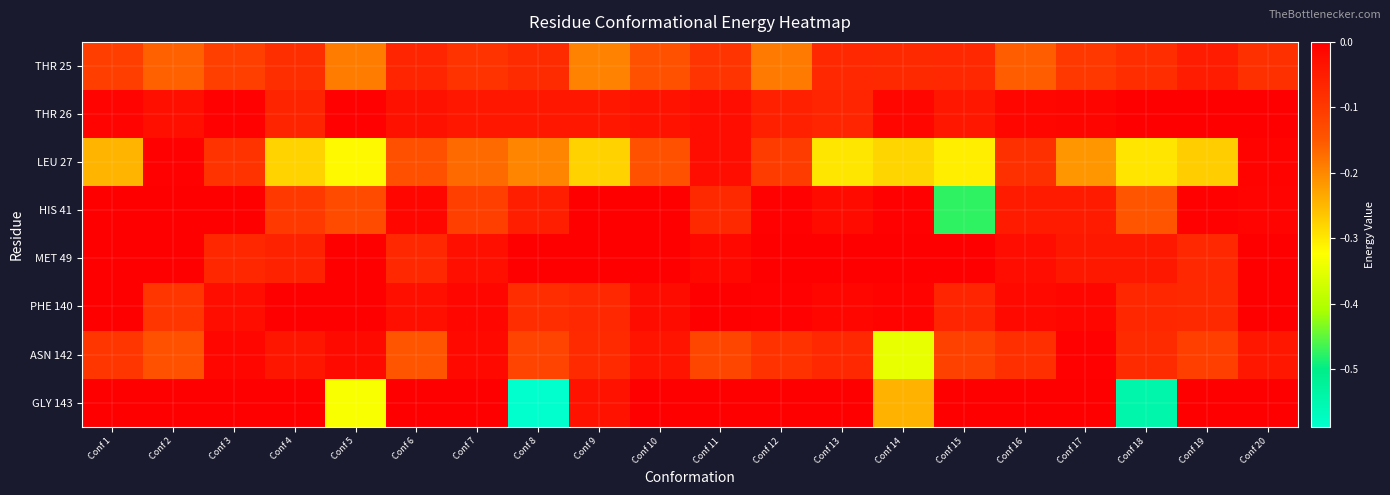

Reading left to right, extract all data points from this chart.

THR 25: Conf 1=-0.1	Conf 2=-0.2	Conf 3=-0.1	Conf 4=-0.1	Conf 5=-0.2	Conf 6=-0.1	Conf 7=-0.1	Conf 8=-0.1	Conf 9=-0.2	Conf 10=-0.1	Conf 11=-0.1	Conf 12=-0.2	Conf 13=-0.1	Conf 14=-0.1	Conf 15=-0.1	Conf 16=-0.2	Conf 17=-0.1	Conf 18=-0.1	Conf 19=-0.0	Conf 20=-0.1
THR 26: Conf 1=-0.0	Conf 2=-0.0	Conf 3=-0.0	Conf 4=-0.1	Conf 5=-0.0	Conf 6=-0.0	Conf 7=-0.0	Conf 8=-0.0	Conf 9=-0.0	Conf 10=-0.0	Conf 11=-0.0	Conf 12=-0.1	Conf 13=-0.1	Conf 14=-0.0	Conf 15=-0.0	Conf 16=-0.0	Conf 17=-0.0	Conf 18=0.0	Conf 19=0.0	Conf 20=0.0
LEU 27: Conf 1=-0.2	Conf 2=-0.0	Conf 3=-0.1	Conf 4=-0.3	Conf 5=-0.3	Conf 6=-0.1	Conf 7=-0.2	Conf 8=-0.2	Conf 9=-0.3	Conf 10=-0.1	Conf 11=-0.0	Conf 12=-0.1	Conf 13=-0.3	Conf 14=-0.3	Conf 15=-0.3	Conf 16=-0.1	Conf 17=-0.2	Conf 18=-0.3	Conf 19=-0.3	Conf 20=-0.0
HIS 41: Conf 1=0.0	Conf 2=0.0	Conf 3=0.0	Conf 4=-0.1	Conf 5=-0.1	Conf 6=-0.0	Conf 7=-0.1	Conf 8=-0.1	Conf 9=-0.0	Conf 10=-0.0	Conf 11=-0.1	Conf 12=-0.0	Conf 13=-0.0	Conf 14=-0.0	Conf 15=-0.5	Conf 16=-0.0	Conf 17=-0.0	Conf 18=-0.1	Conf 19=-0.0	Conf 20=-0.0
MET 49: Conf 1=0.0	Conf 2=0.0	Conf 3=-0.1	Conf 4=-0.1	Conf 5=0.0	Conf 6=-0.1	Conf 7=-0.0	Conf 8=0.0	Conf 9=0.0	Conf 10=0.0	Conf 11=-0.0	Conf 12=0.0	Conf 13=0.0	Conf 14=-0.0	Conf 15=0.0	Conf 16=-0.0	Conf 17=-0.0	Conf 18=-0.0	Conf 19=-0.1	Conf 20=0.0
PHE 140: Conf 1=0.0	Conf 2=-0.1	Conf 3=-0.0	Conf 4=0.0	Conf 5=0.0	Conf 6=-0.0	Conf 7=-0.0	Conf 8=-0.1	Conf 9=-0.1	Conf 10=-0.0	Conf 11=0.0	Conf 12=-0.0	Conf 13=-0.0	Conf 14=-0.0	Conf 15=-0.1	Conf 16=-0.0	Conf 17=-0.0	Conf 18=-0.1	Conf 19=-0.1	Conf 20=-0.0
ASN 142: Conf 1=-0.1	Conf 2=-0.1	Conf 3=-0.0	Conf 4=-0.0	Conf 5=-0.0	Conf 6=-0.1	Conf 7=-0.0	Conf 8=-0.1	Conf 9=-0.1	Conf 10=-0.0	Conf 11=-0.1	Conf 12=-0.1	Conf 13=-0.1	Conf 14=-0.3	Conf 15=-0.1	Conf 16=-0.1	Conf 17=-0.0	Conf 18=-0.1	Conf 19=-0.1	Conf 20=-0.0
GLY 143: Conf 1=0.0	Conf 2=0.0	Conf 3=0.0	Conf 4=0.0	Conf 5=-0.3	Conf 6=0.0	Conf 7=0.0	Conf 8=-0.6	Conf 9=-0.0	Conf 10=0.0	Conf 11=0.0	Conf 12=0.0	Conf 13=0.0	Conf 14=-0.2	Conf 15=0.0	Conf 16=0.0	Conf 17=0.0	Conf 18=-0.5	Conf 19=0.0	Conf 20=0.0